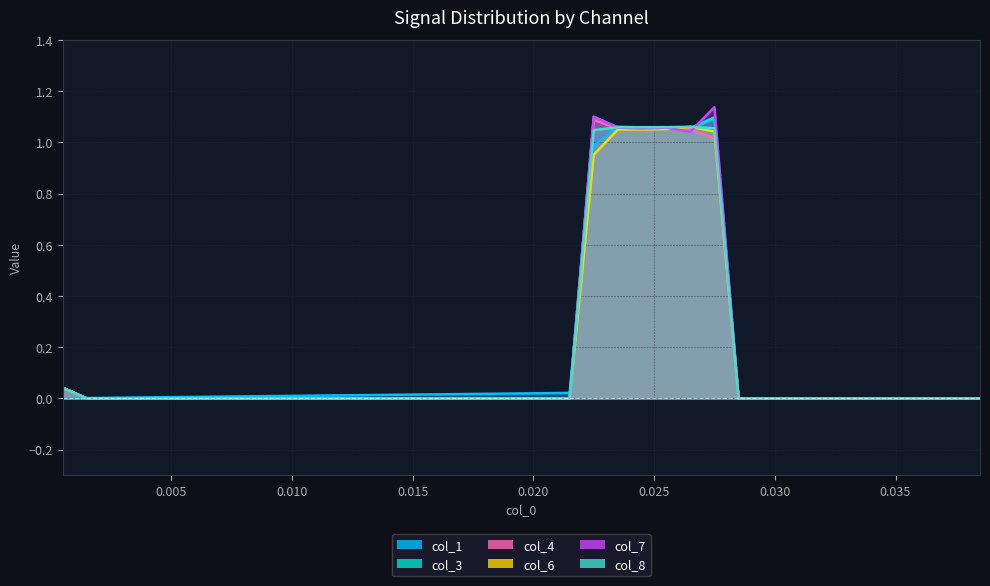

What are all the series names shown in the legend?

col_1, col_3, col_4, col_6, col_7, col_8